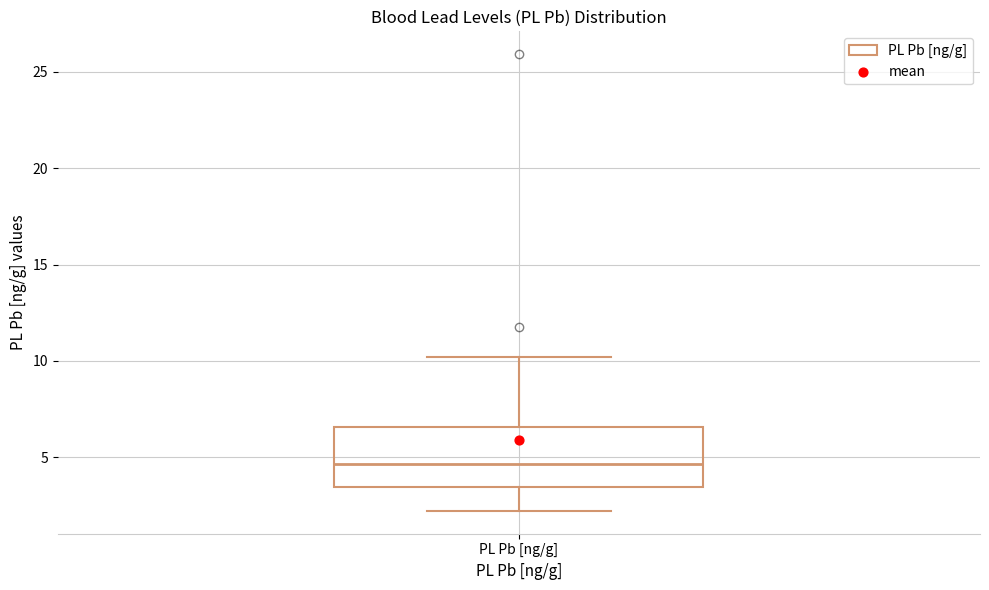

Read this box plot against the y-axis: the position of the median line, the range covered by the box, and the ends of both whiskers. The values are not printed on the chart, so give them approximately, as read against the axis.

median 4.5, box 3.5 to 6.5, whiskers 2.0 to 10.0